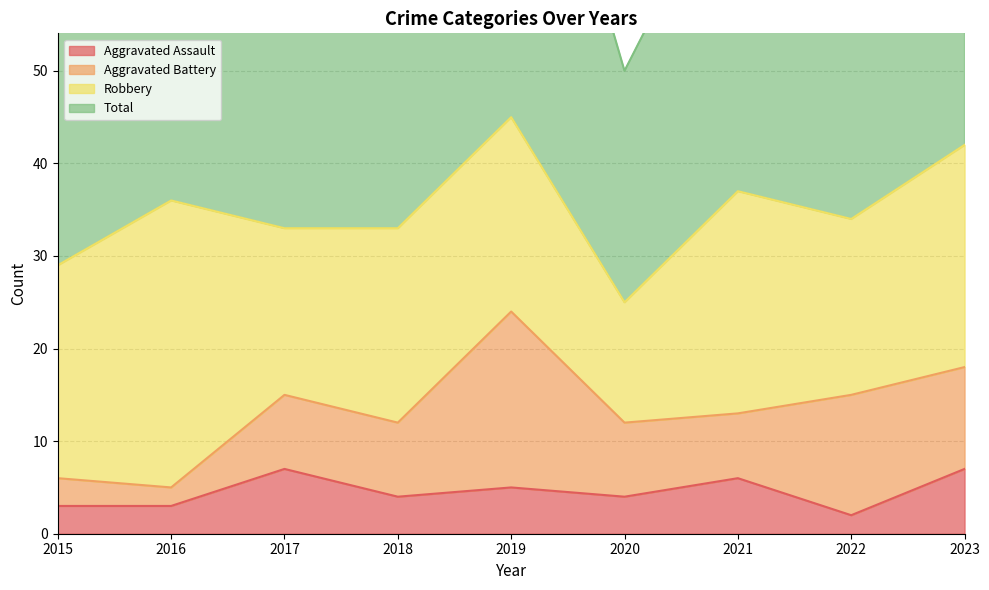

Which series has the largest total across all categories?

Total